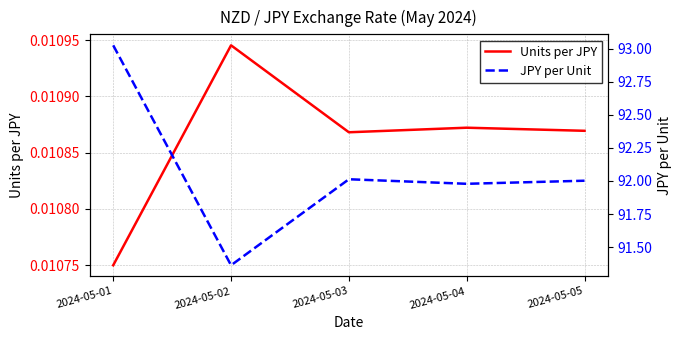

Reading right to left, what are all the values shown in this chart?

Units per JPY: 0.0	0.0	0.0	0.0	0.0
JPY per Unit: 92.0	92.0	92.0	91.4	93.0